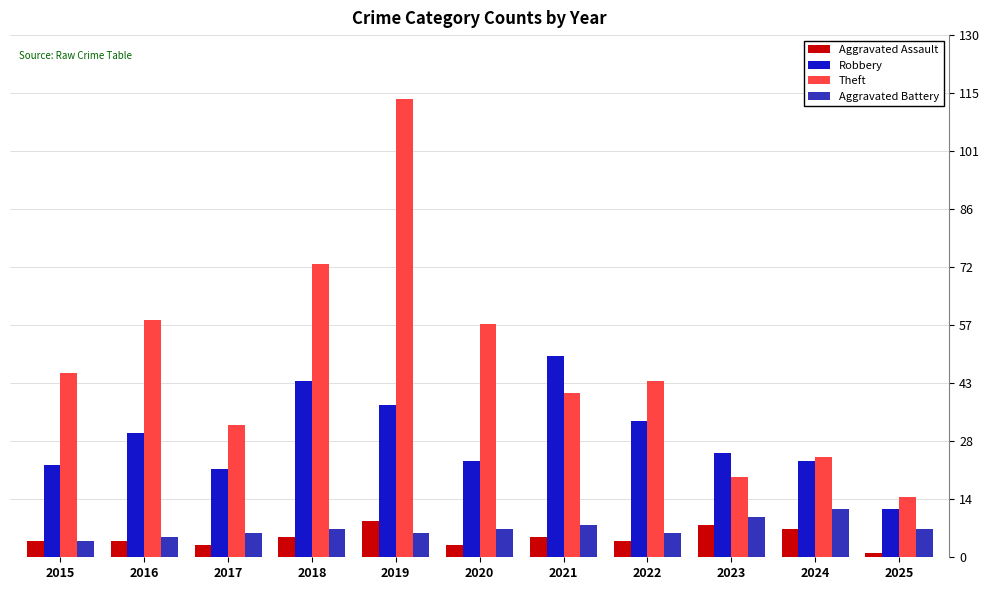

What is the difference between the maximum and minimum values in the Theft series?

99